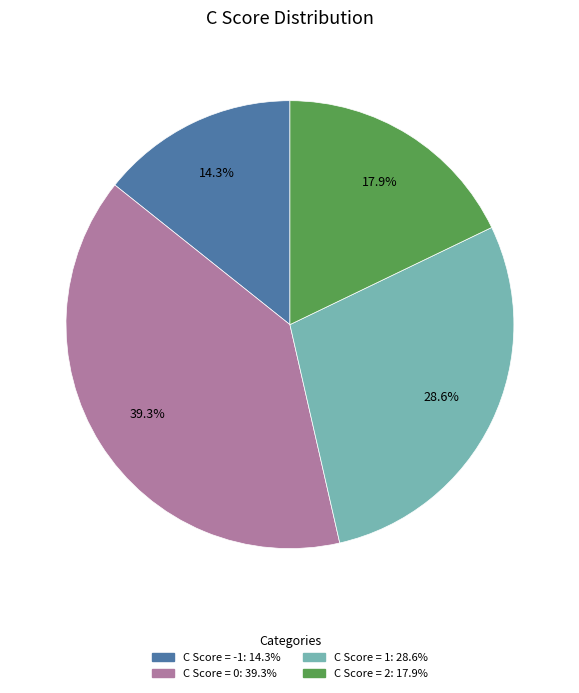

What portion of the pie excludes C Score = 0?

60.7%